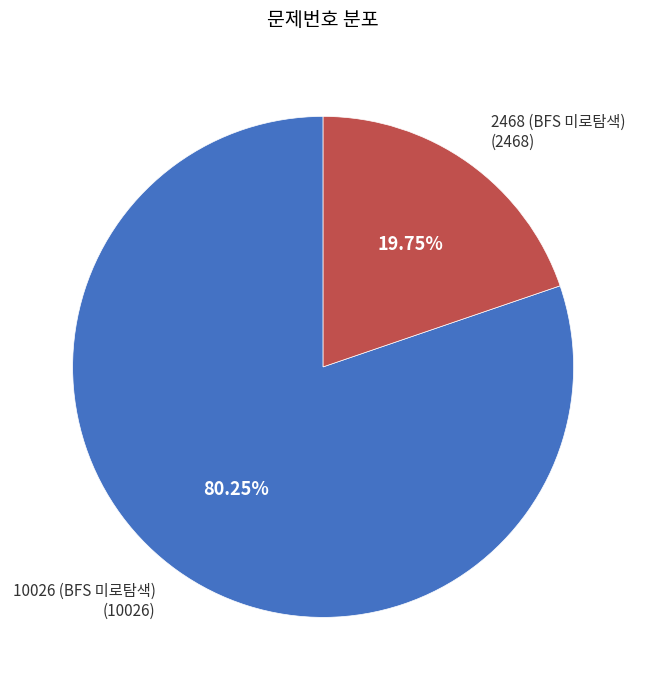

True or false: 2468 (BFS 미로탐색) accounts for 20% of the total.

True